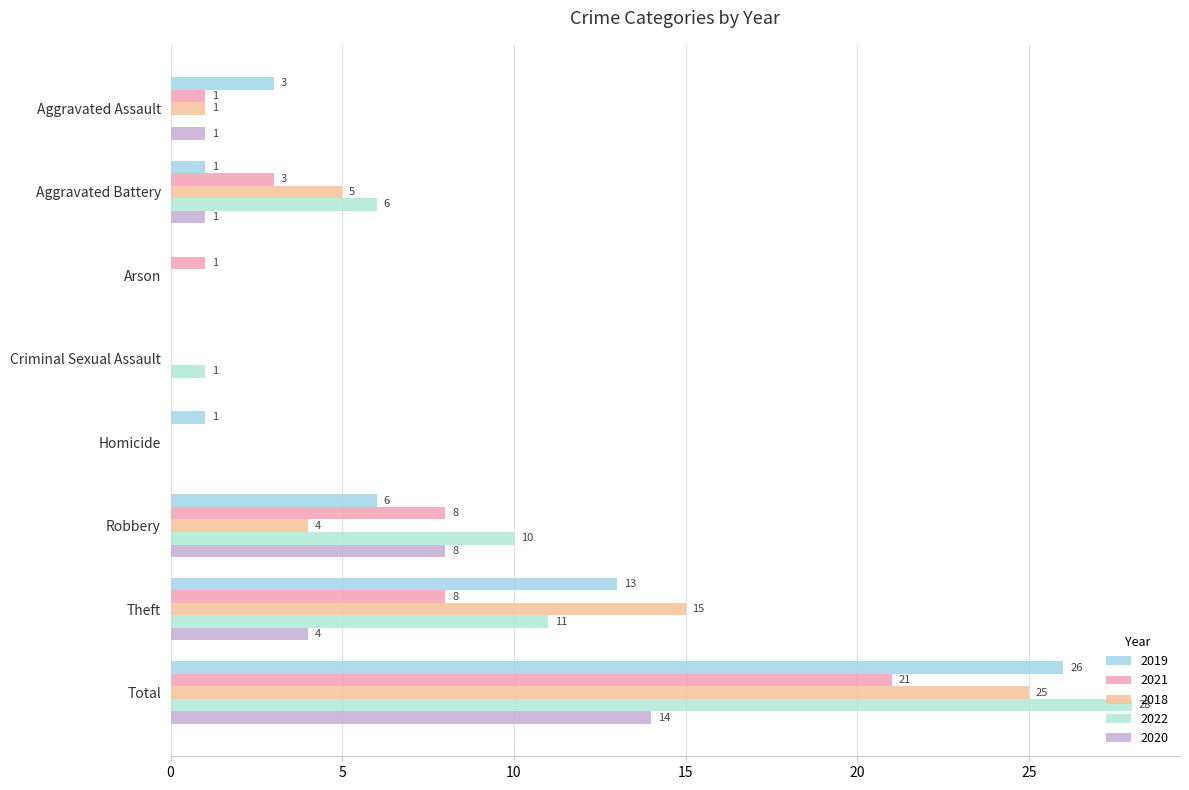

How many distinct data groups are displayed?

5